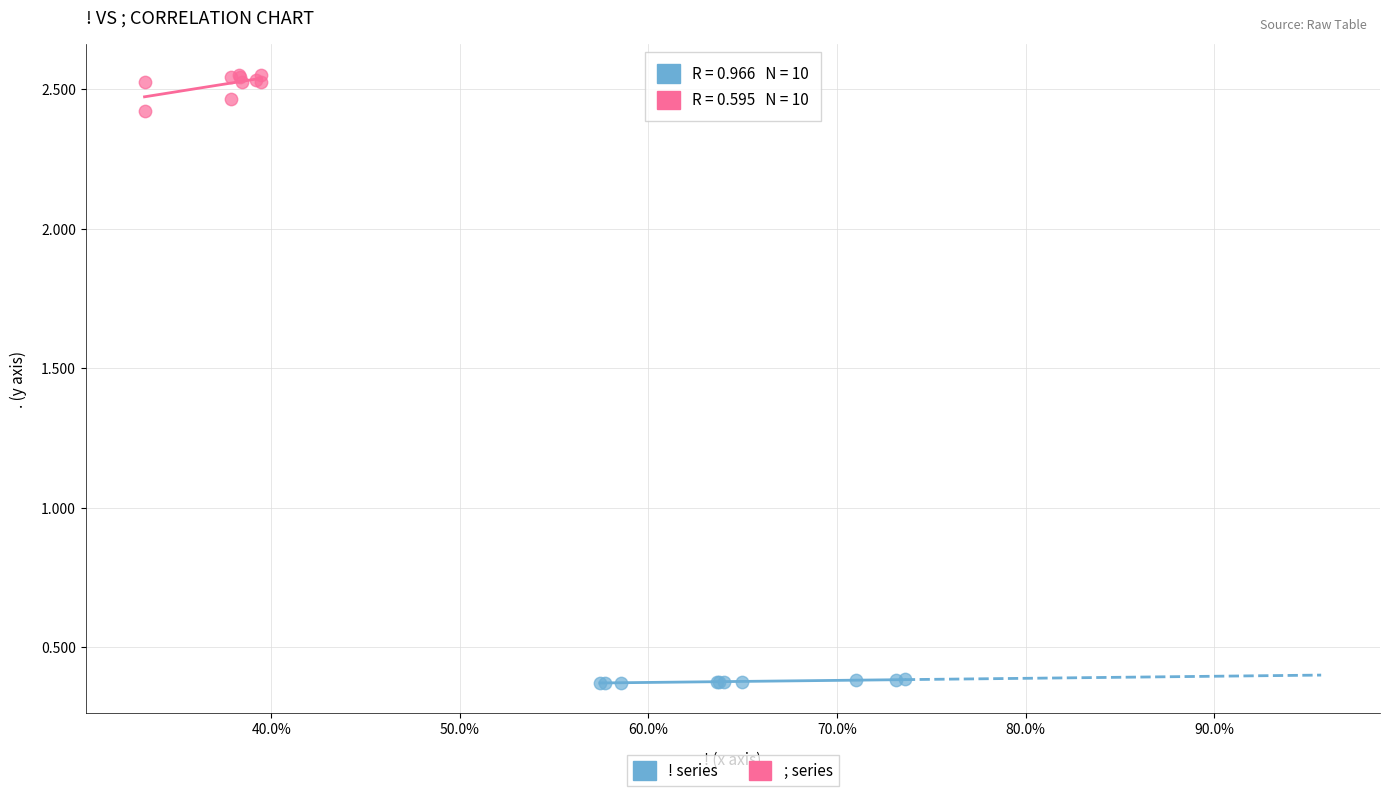

Which series reaches the minimum Y coordinate?

! series